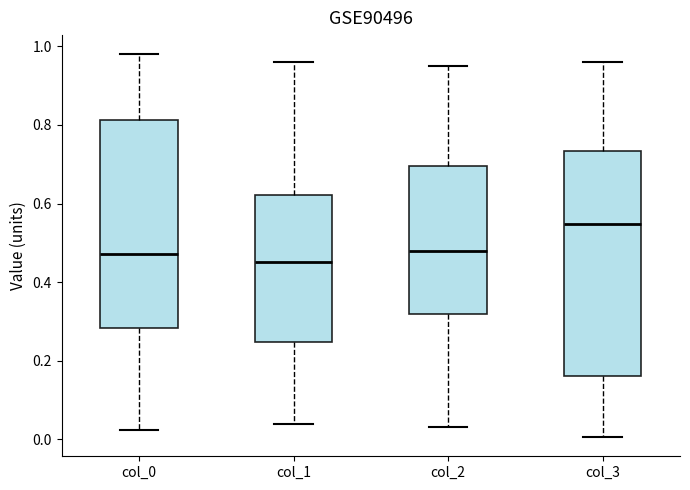

Reading left to right, read every box against the y-axis: the position of its median line, the range the box covers, and the ends of its whiskers. The values are not printed on the chart, so give them approximately, as read against the axis.

col_0: median 0.48, box 0.28 to 0.82, whiskers 0.02 to 0.98
col_1: median 0.46, box 0.24 to 0.62, whiskers 0.04 to 0.96
col_2: median 0.48, box 0.32 to 0.70, whiskers 0.04 to 0.96
col_3: median 0.54, box 0.16 to 0.74, whiskers 0.00 to 0.96